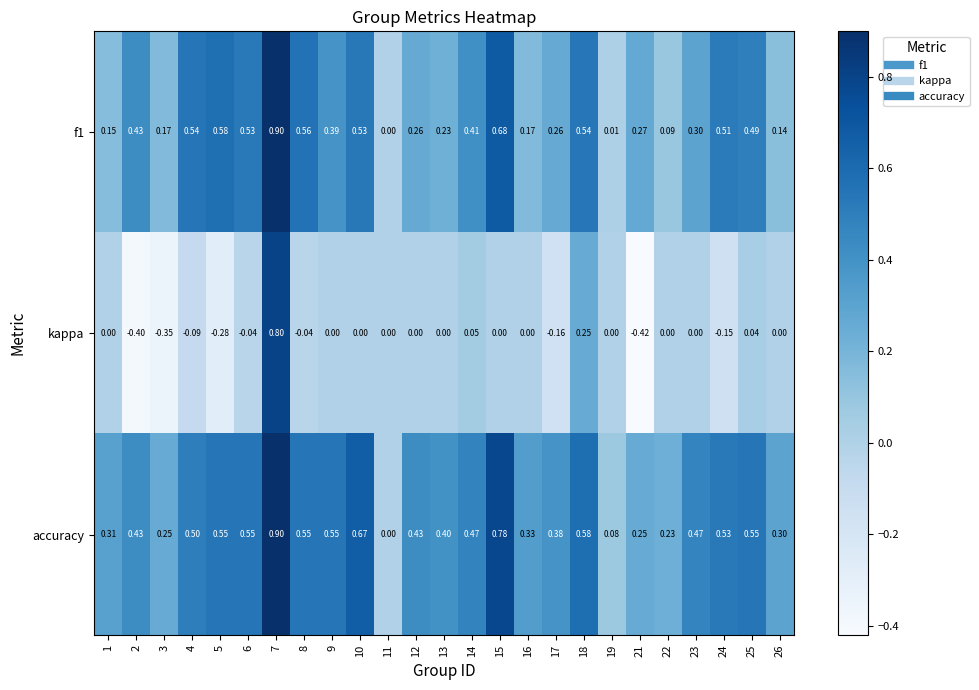

Between 5 and 14, which series saw the biggest shift?

kappa